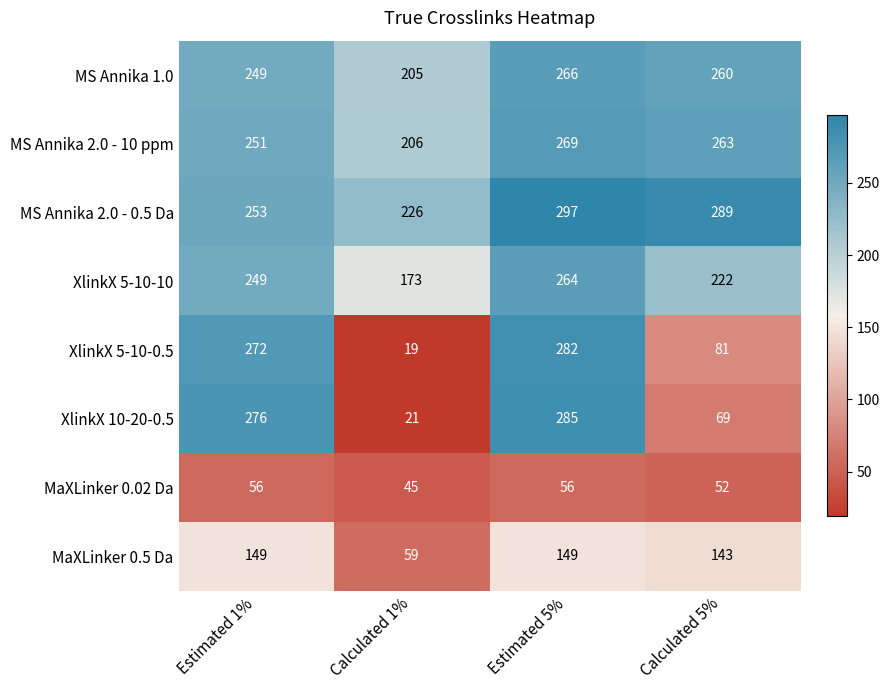

True or false: XlinkX 5-10-0.5 has a value of 142 at Calculated 5%.

False